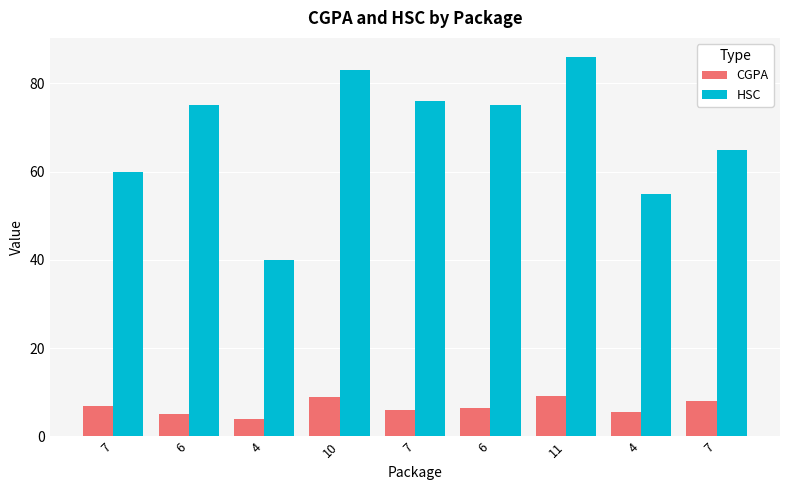

How many data points does each series have?

9